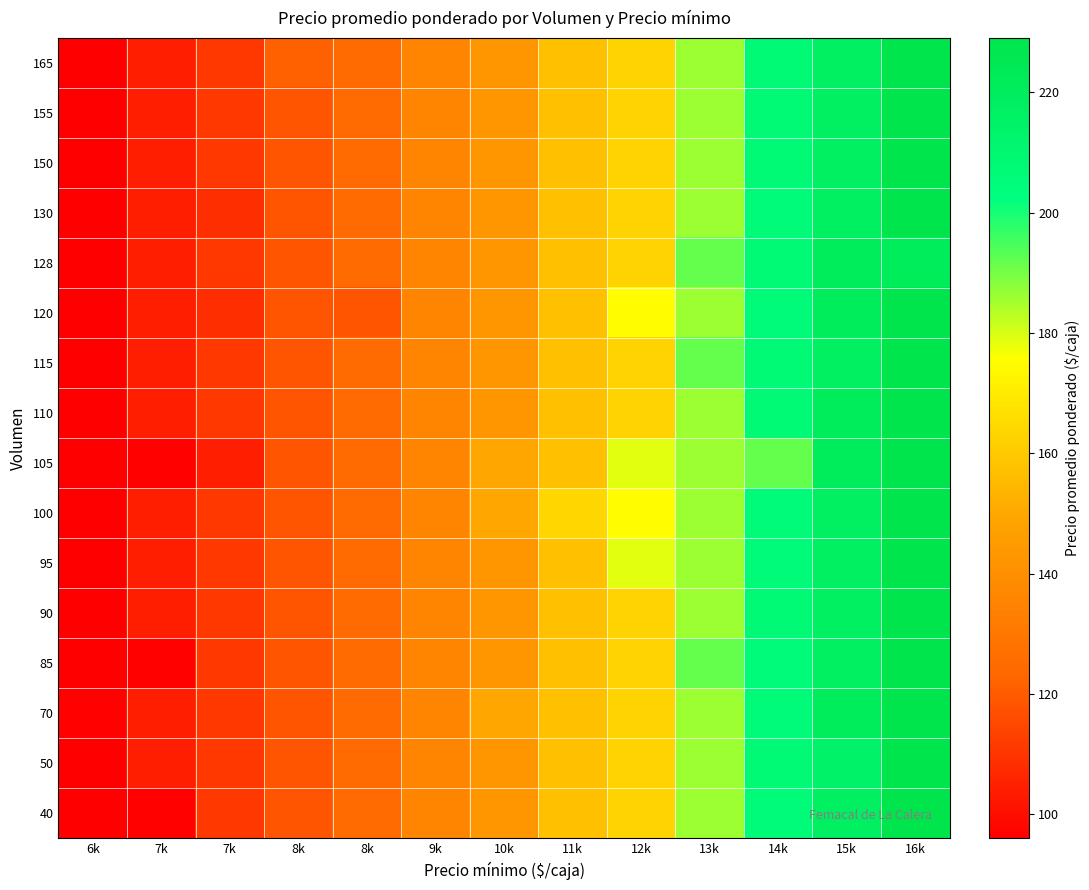

What is the minimum value shown in the chart?

96